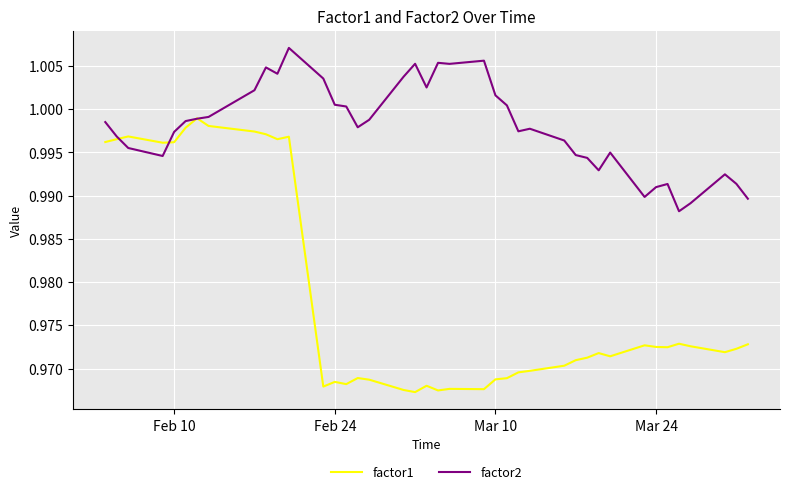

What is the sum of all factor1 values?

39.1